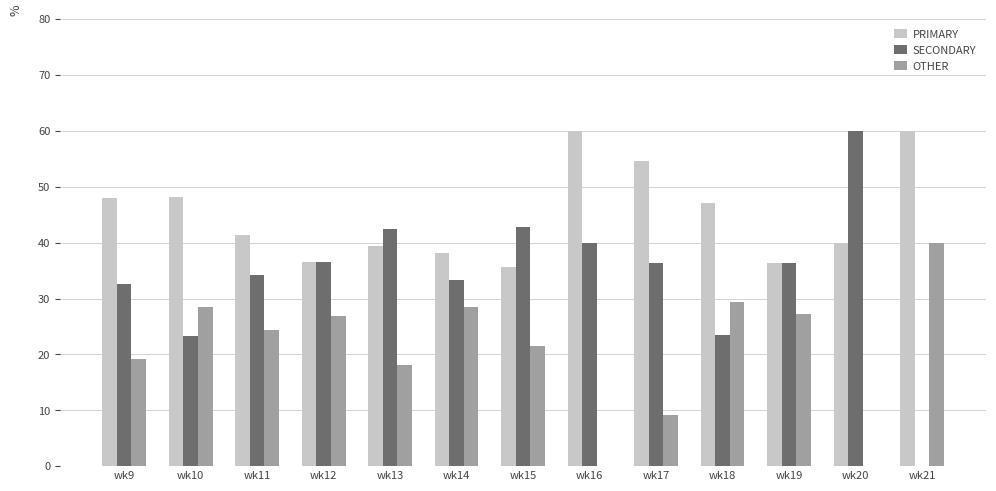

At which label does SECONDARY reach its peak?

wk20